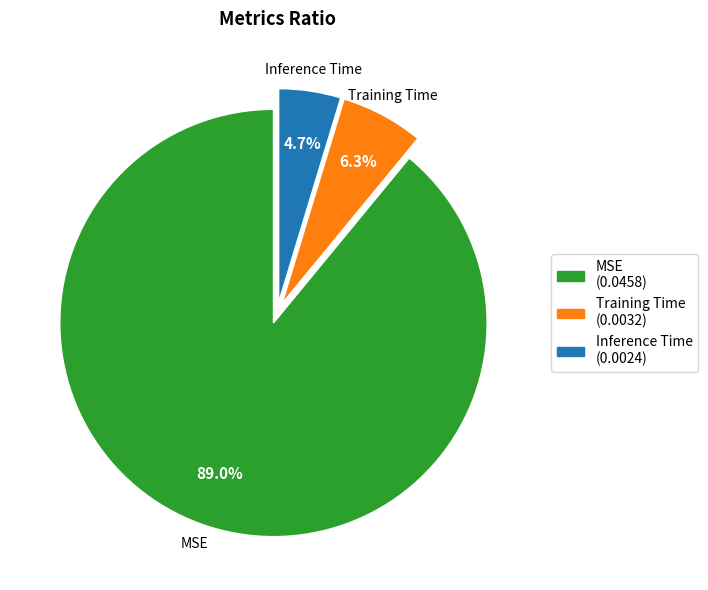

What percentage is the Inference Time slice, to the nearest percent?

5%